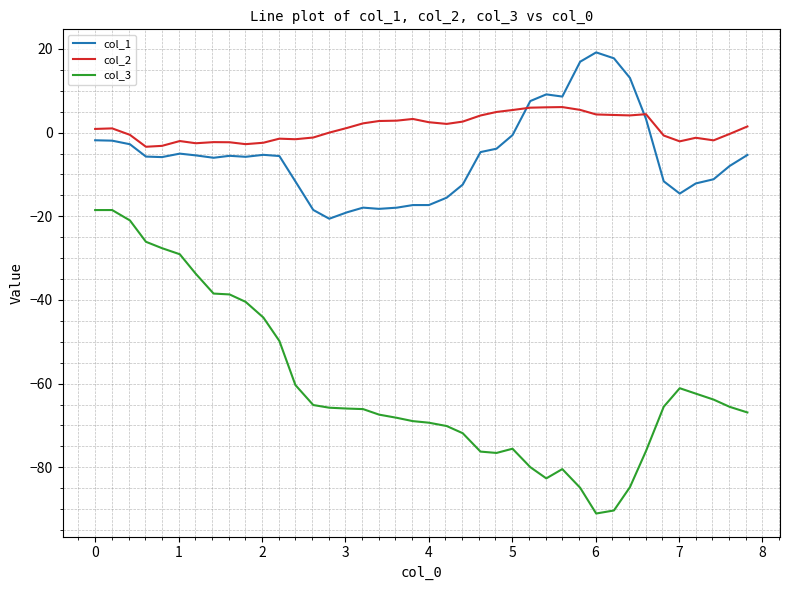

What is the highest value of the col_1 series?

19.2